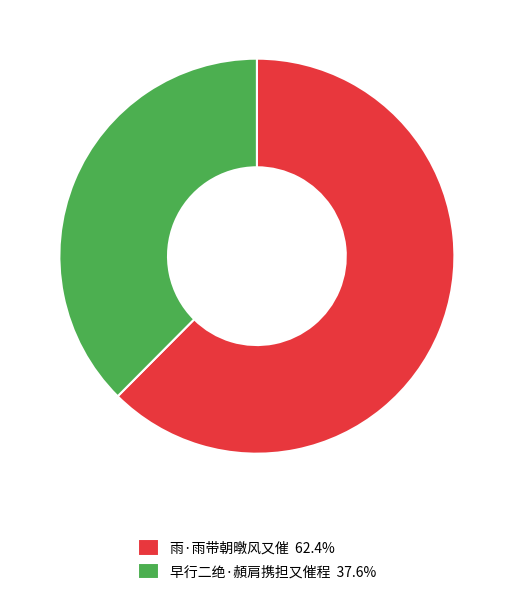

Combined, do 雨·雨带朝暾风又催 and 早行二绝·頳肩携担又催程 account for over 50%?

Yes